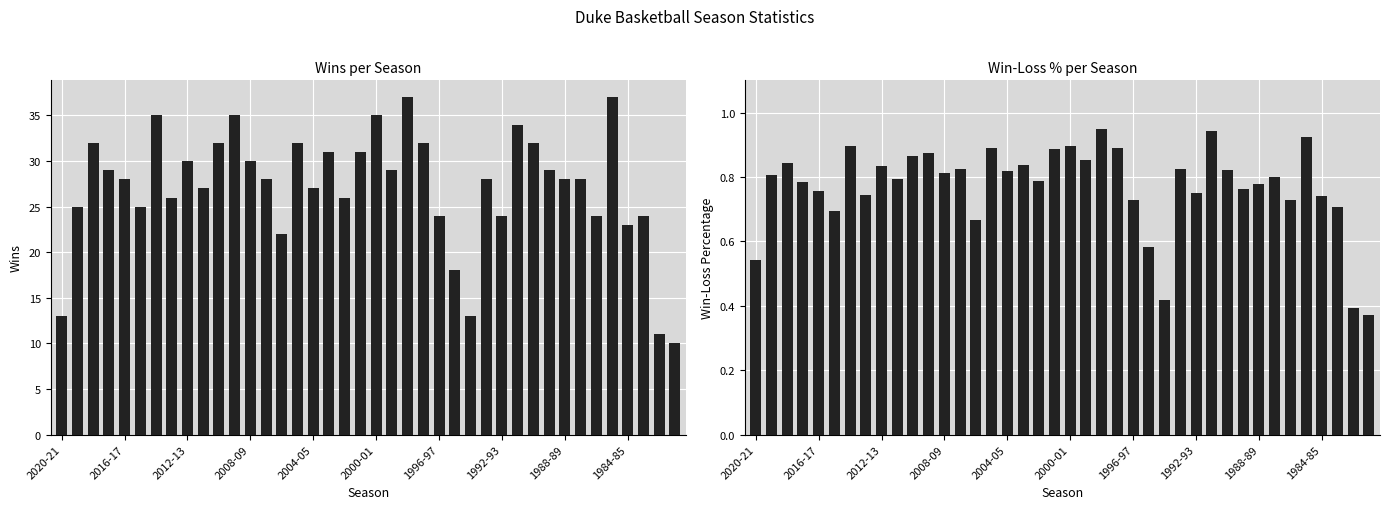

How many bars are there in total?

80